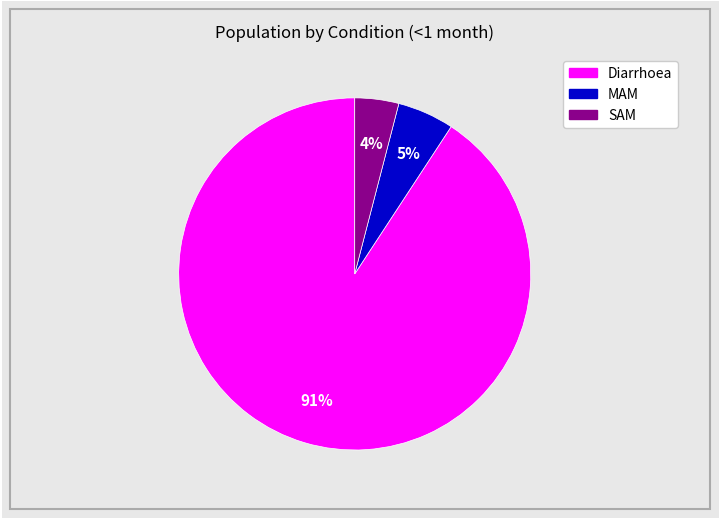

Between MAM and Diarrhoea, which is larger?

Diarrhoea